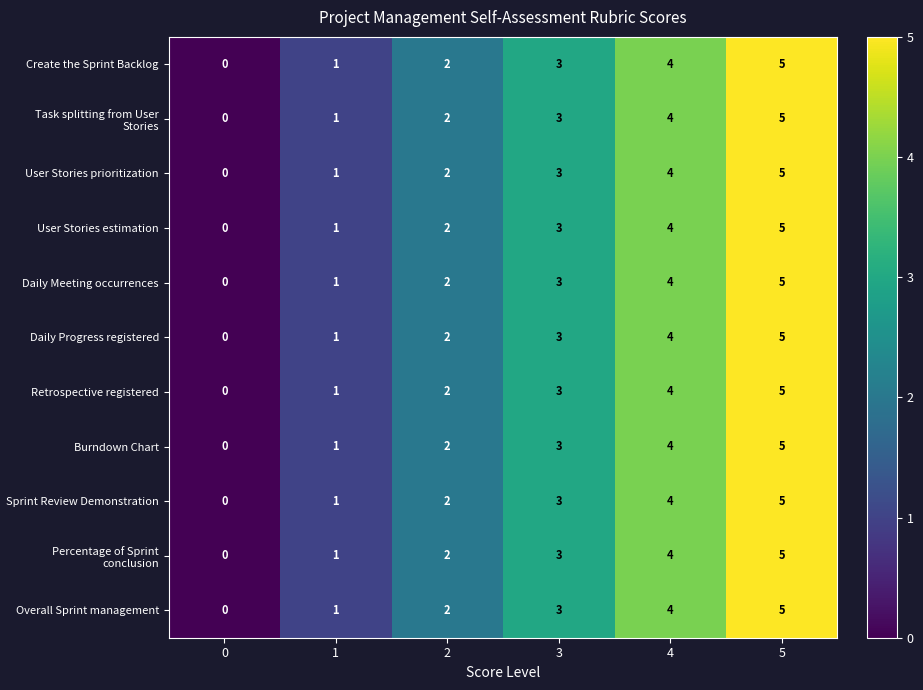

Rank the categories by Create the Sprint Backlog value from lowest to highest.

0, 1, 2, 3, 4, 5